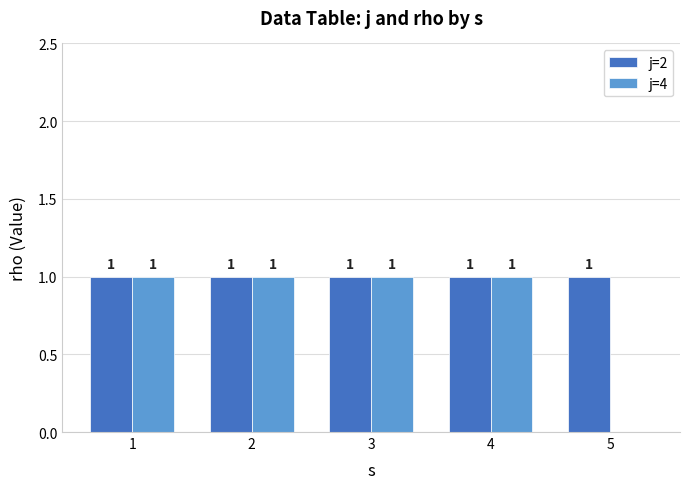

The value of j=4 at 5 is 0. True or false?

True